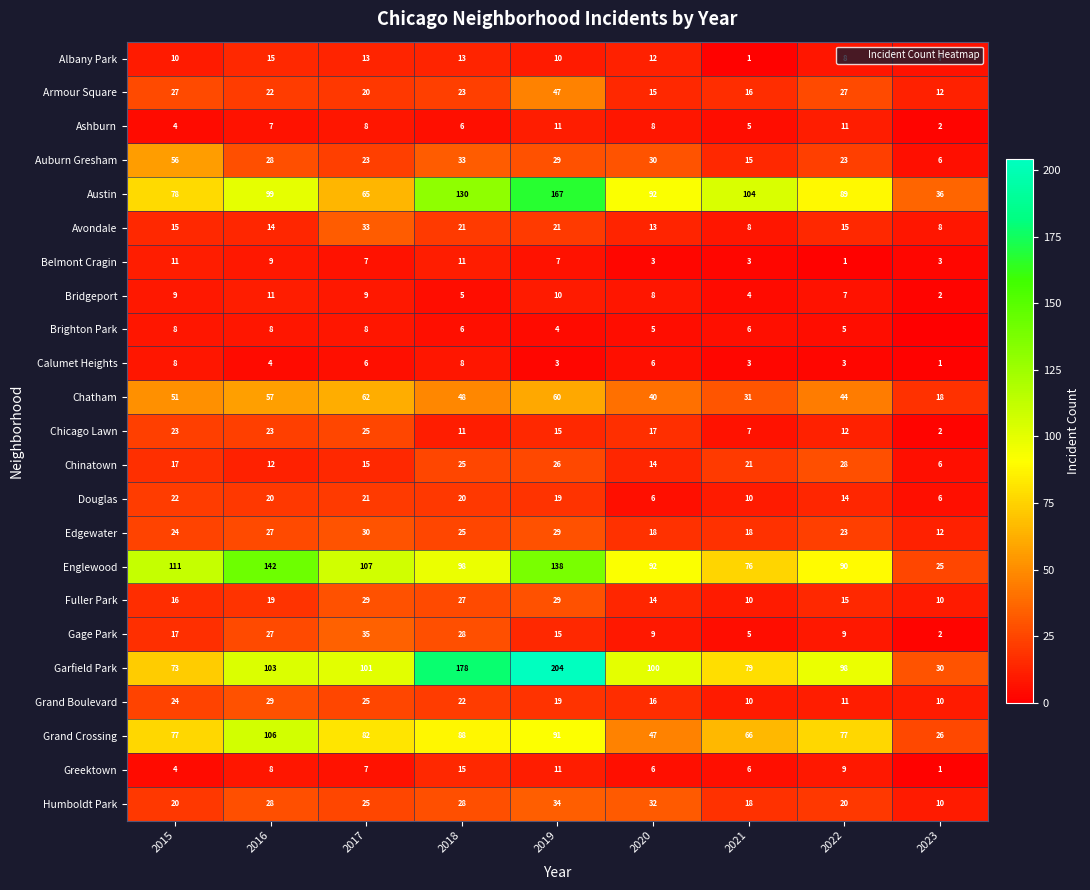

Which category has the highest value in the Albany Park series?

2016